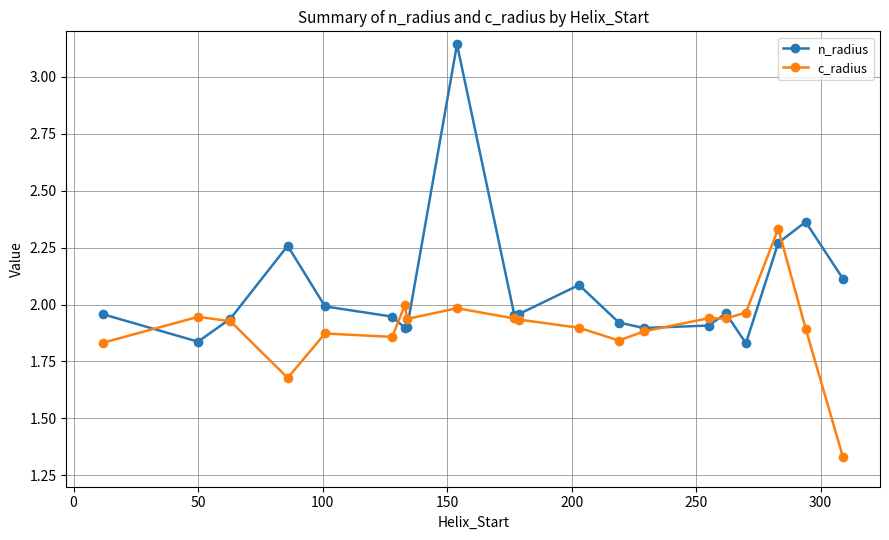

Which series has the widest spread of values?

n_radius